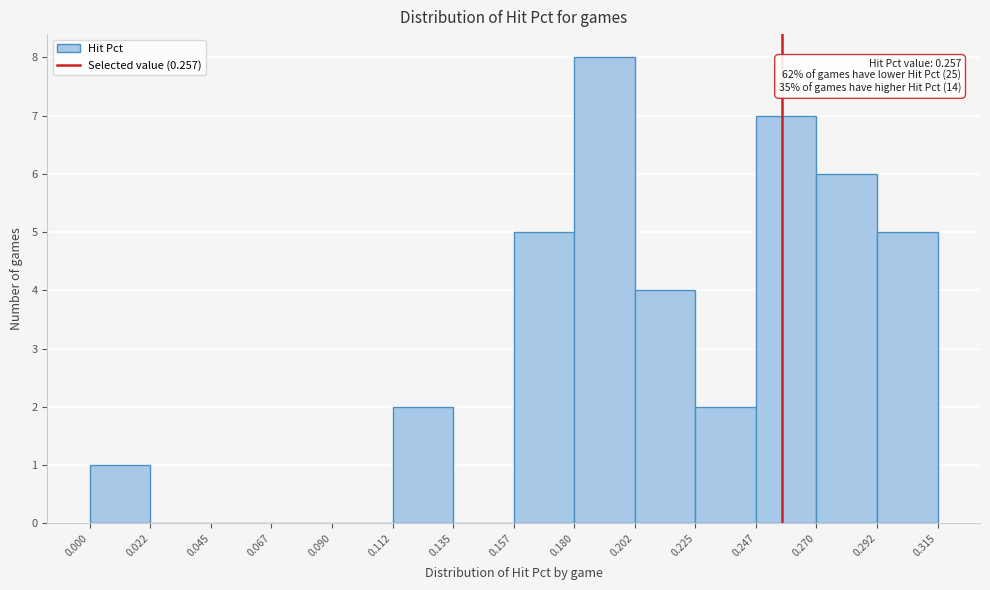

Which range on the x-axis has the tallest bar?

0.180 to 0.202